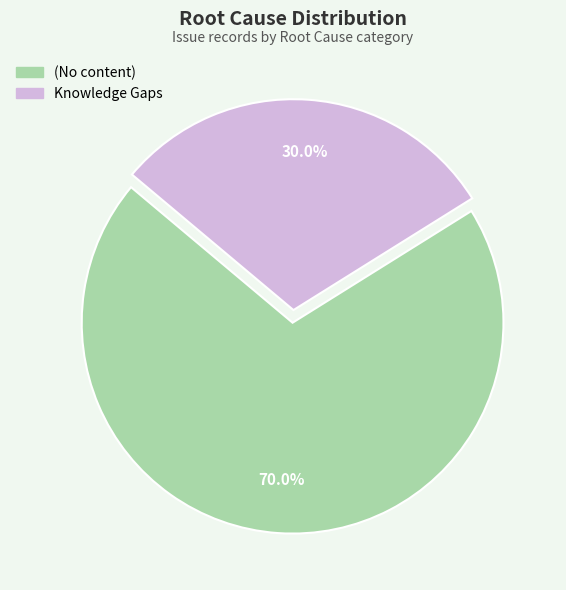

What percentage is the Knowledge Gaps slice, to the nearest percent?

30%